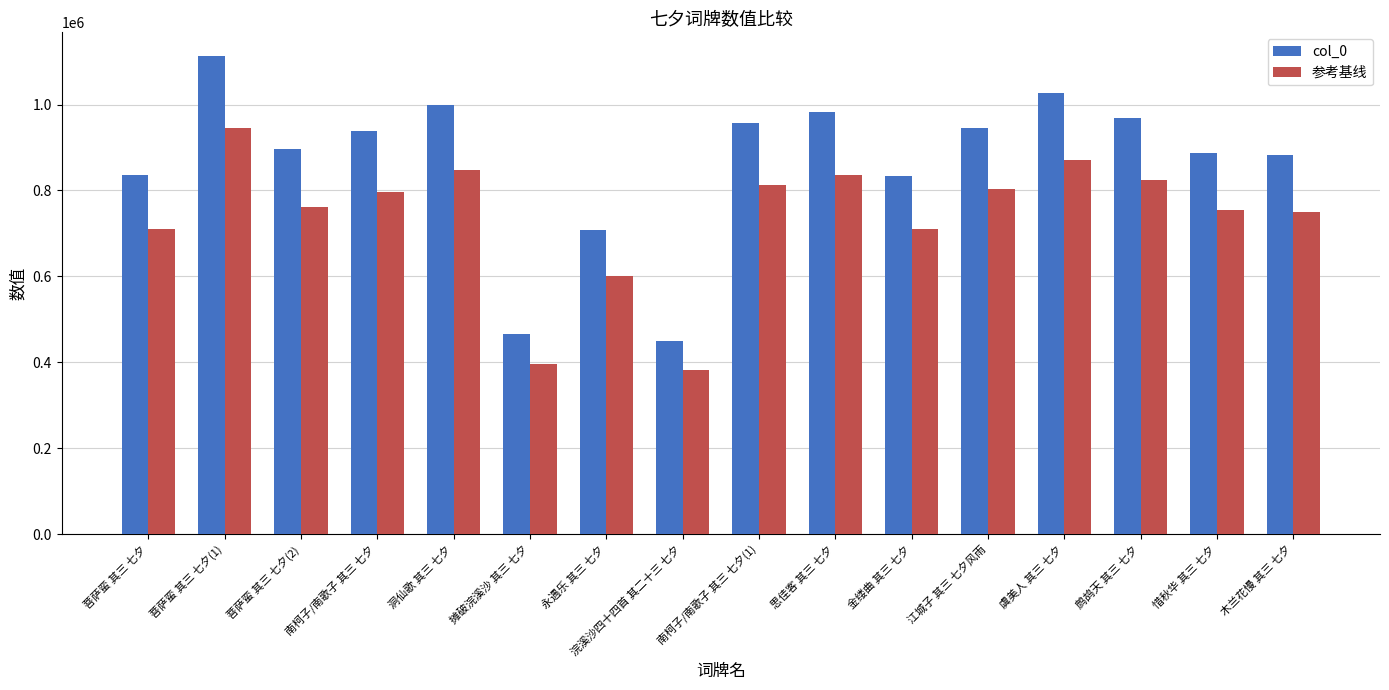

Rank the series by their average value, from highest to lowest.

col_0, 参考基线